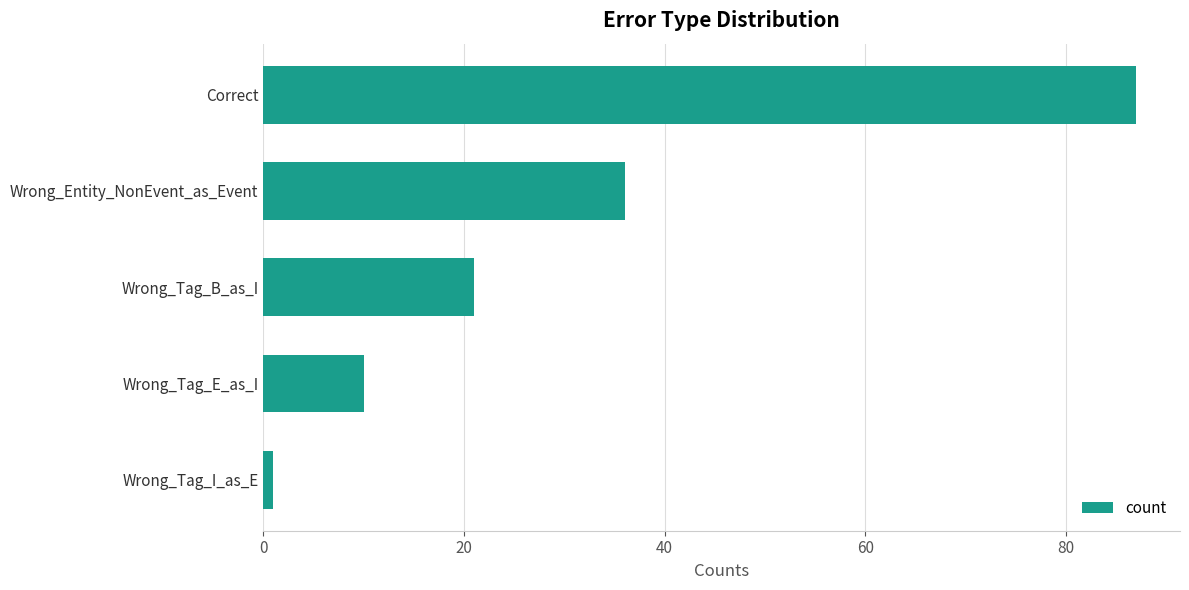

Between Wrong_Tag_I_as_E and Wrong_Tag_B_as_I, which is larger?

Wrong_Tag_B_as_I